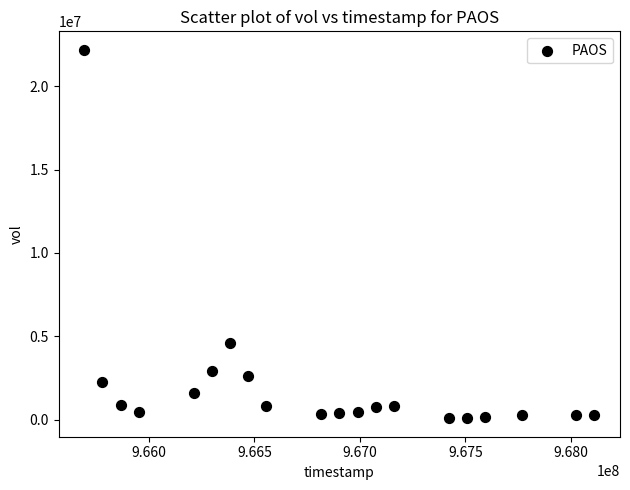

What Y value in the scatter plot is closest to 11132994?

4574998